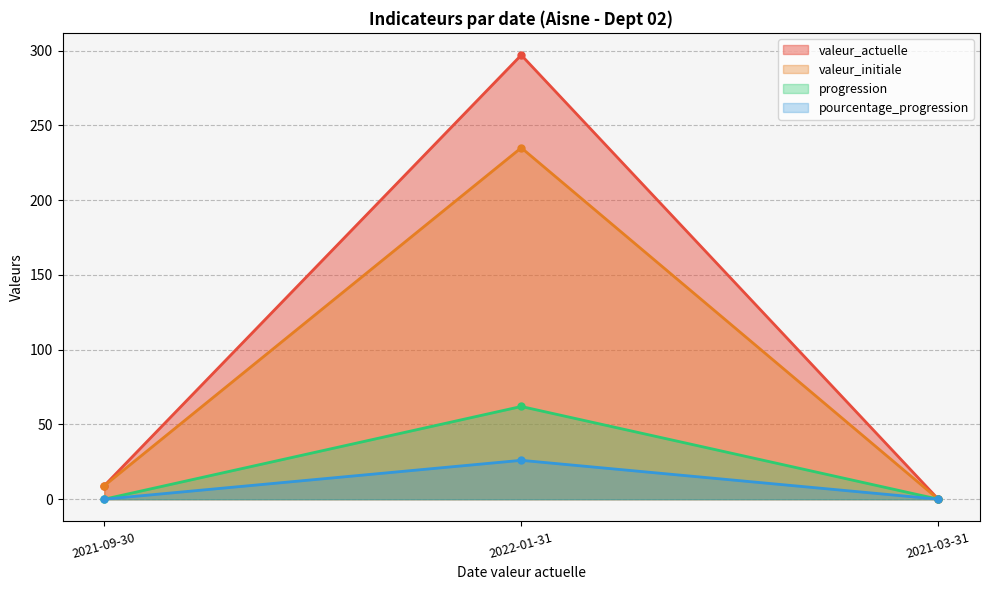

At which category is the sum across all series the highest?

2022-01-31